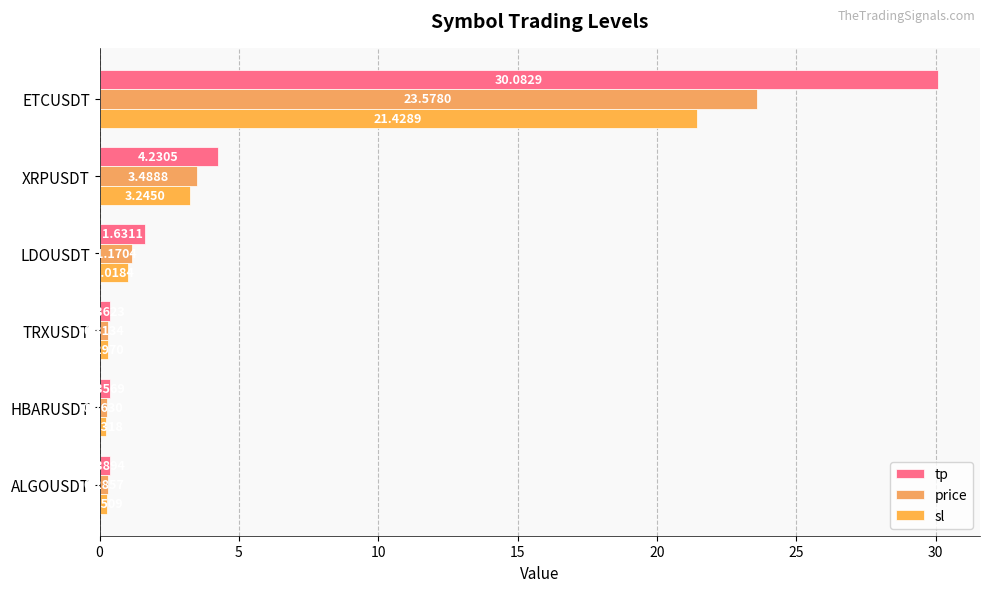

Which series has the largest range (max minus min)?

tp